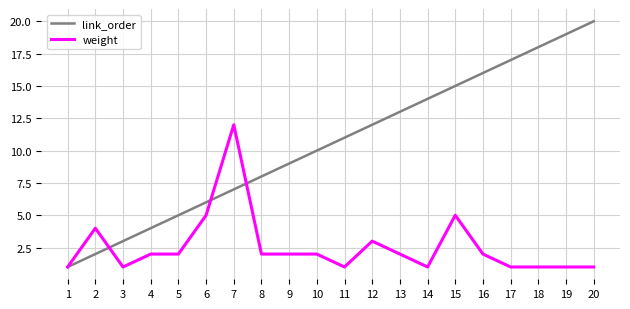

Reading right to left, what are all the values shown in this chart?

link_order: 20=20	19=19	18=18	17=17	16=16	15=15	14=14	13=13	12=12	11=11	10=10	9=9	8=8	7=7	6=6	5=5	4=4	3=3	2=2	1=1
weight: 20=1	19=1	18=1	17=1	16=2	15=5	14=1	13=2	12=3	11=1	10=2	9=2	8=2	7=12	6=5	5=2	4=2	3=1	2=4	1=1